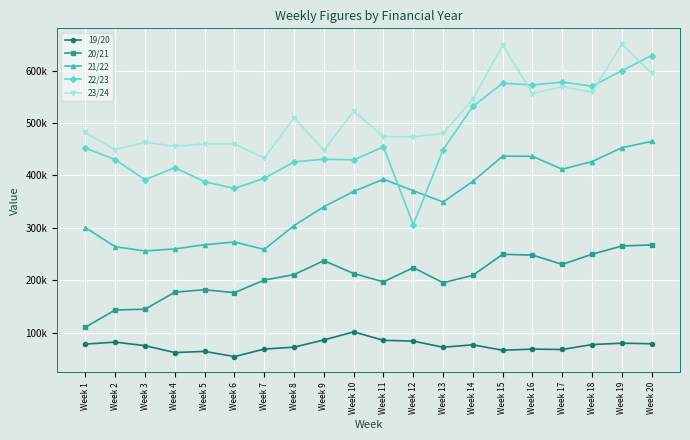

Is this an area chart (filled region under the line)?

No